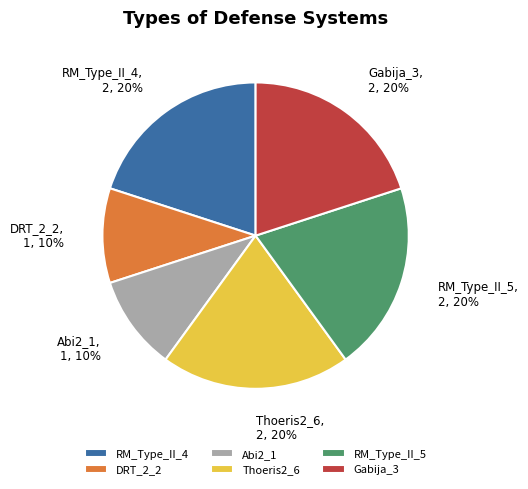

True or false: RM_Type_II_5 accounts for 12% of the total.

False